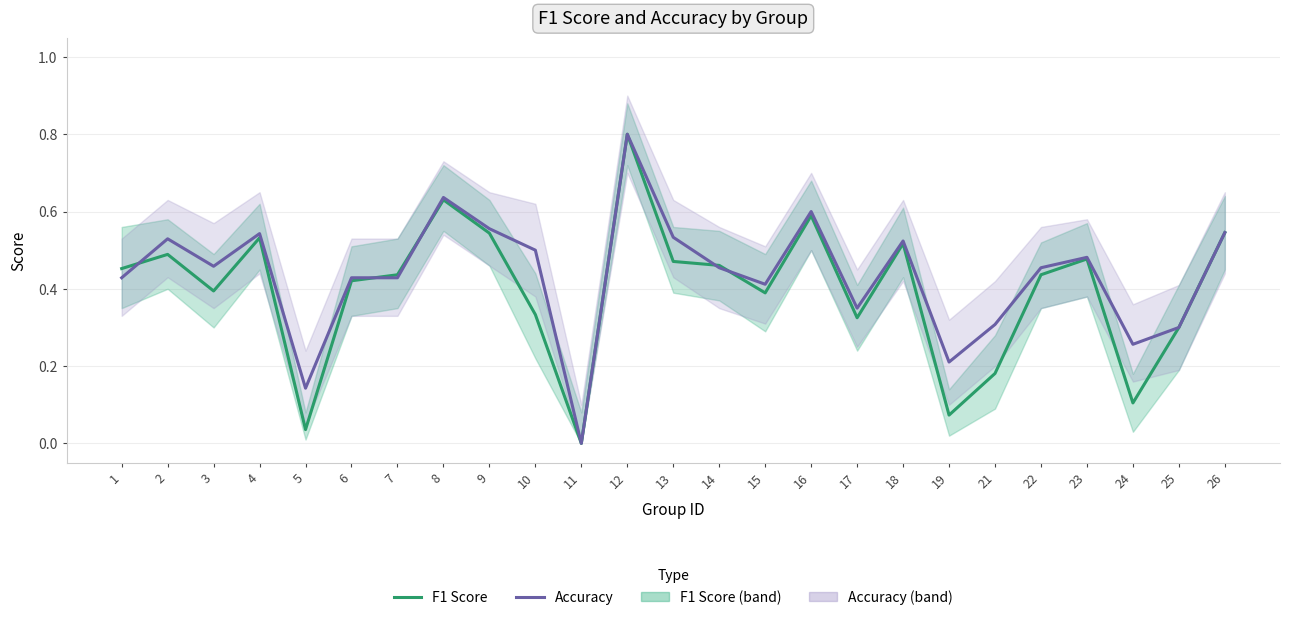

What is the approximate value of f1 at 24?

0.1